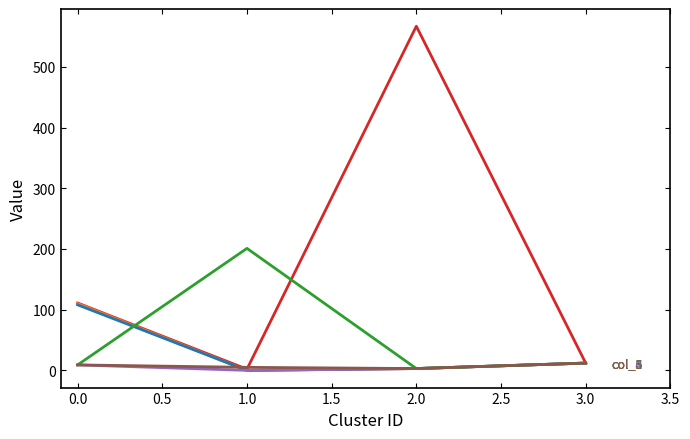

What is the greatest value displayed?

567